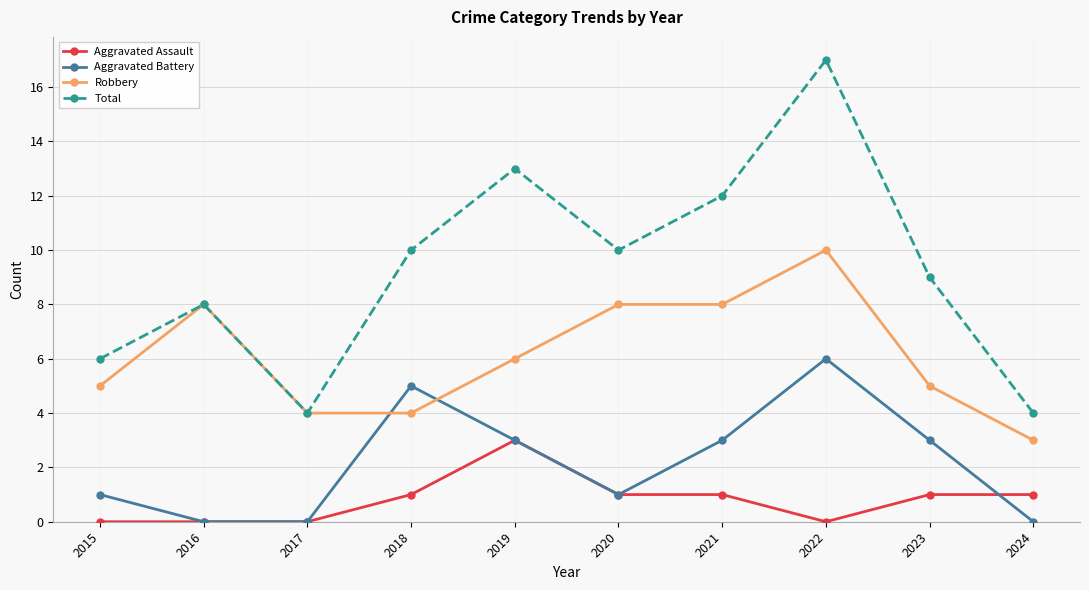

What is the highest value of the Aggravated Assault series?

3